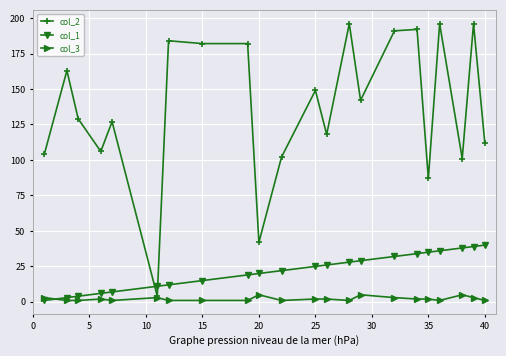

Which series has the widest spread of values?

col_2